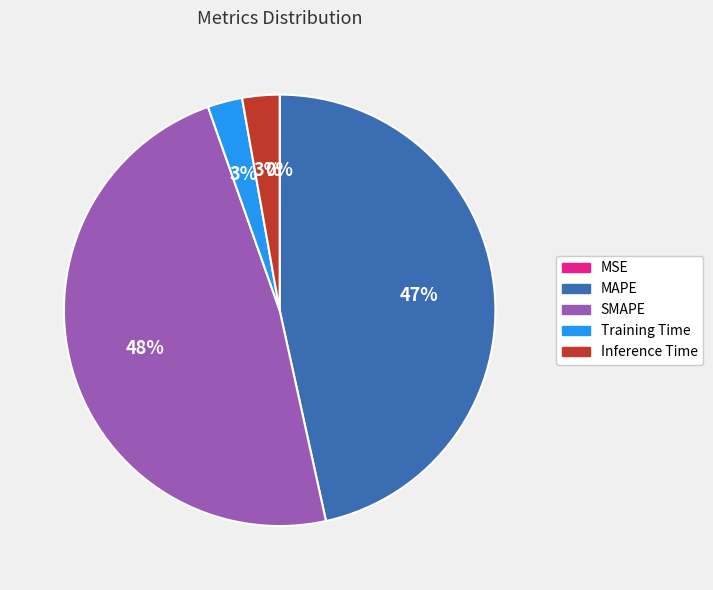

To the nearest percent, what portion does Inference Time represent?

3%